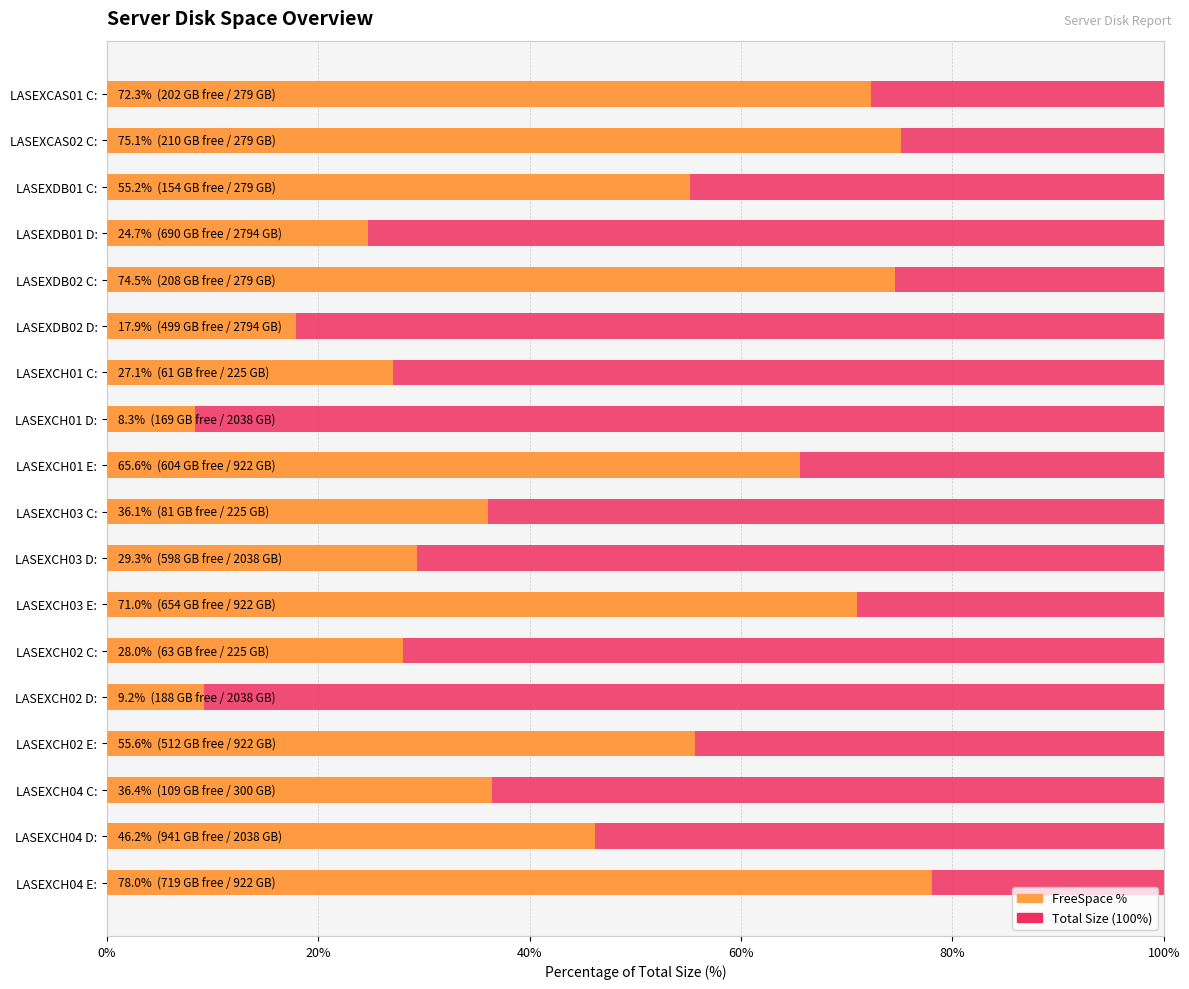

How many values in the FreeSpace % series exceed 46?

9